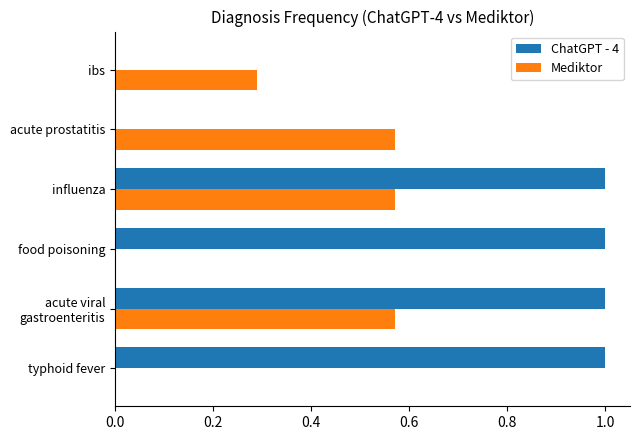

Between influenza and acute prostatitis, which series saw the biggest shift?

ChatGPT - 4